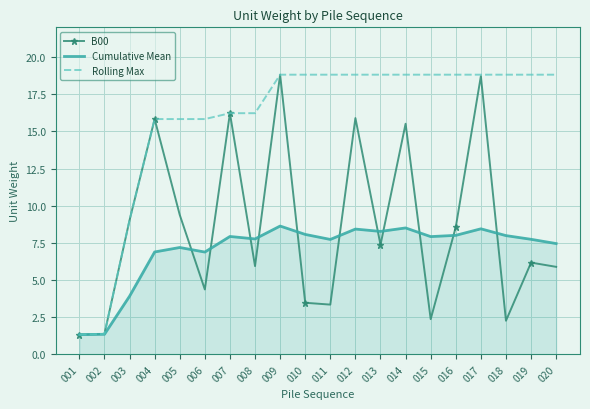

At 005, list the series in order from smallest to largest.

Cumulative Mean, B00, Rolling Max